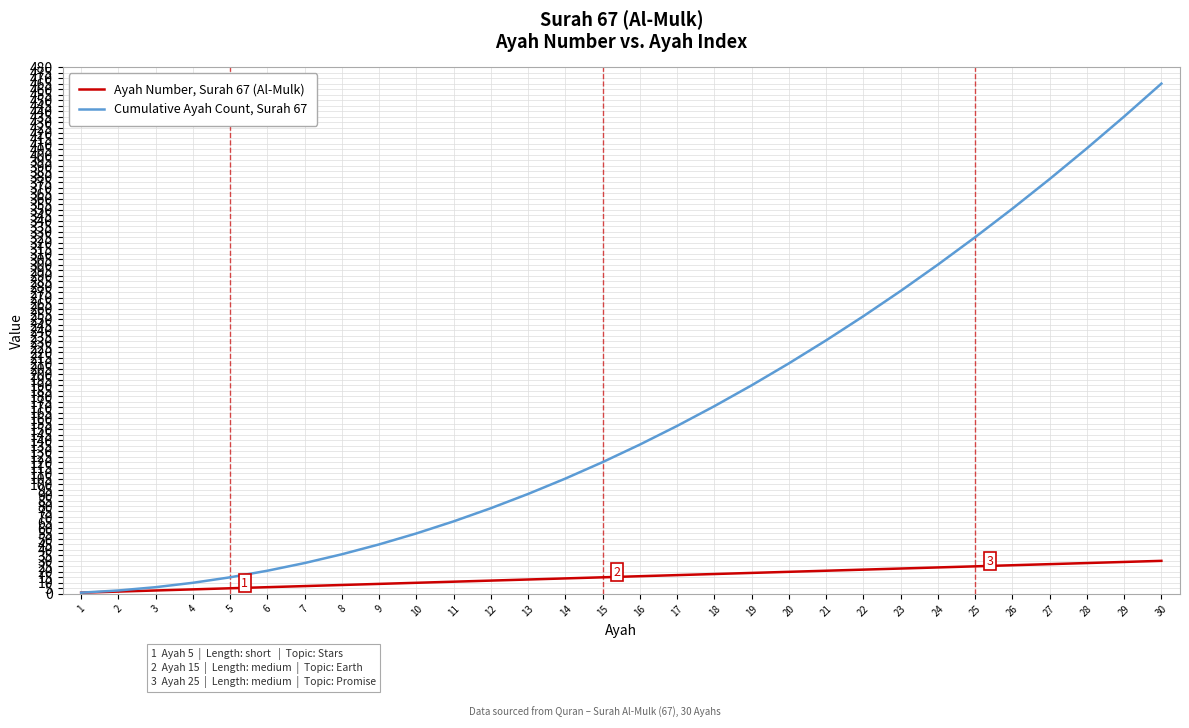

What is the sum of the Cumulative Ayah Count, Surah 67 values at 23 and 19?

466